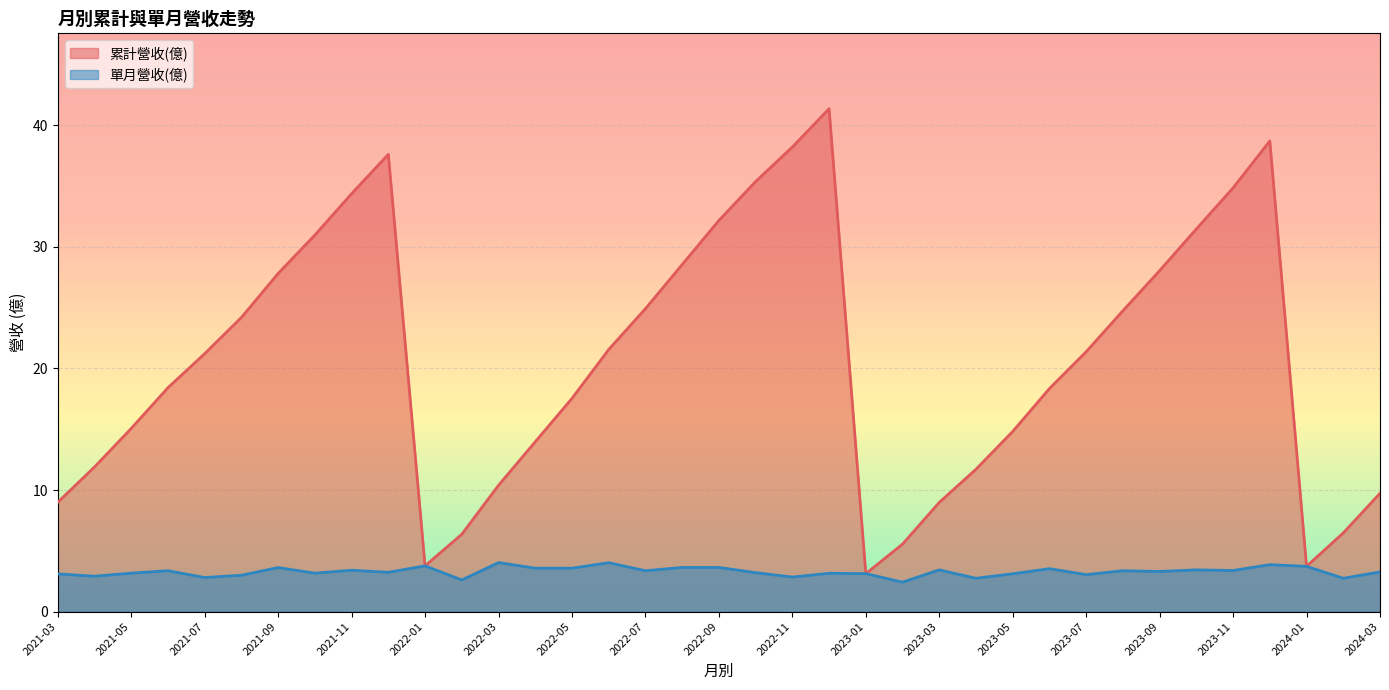

Rank the series by their maximum value, from lowest to highest.

單月營收(億), 累計營收(億)